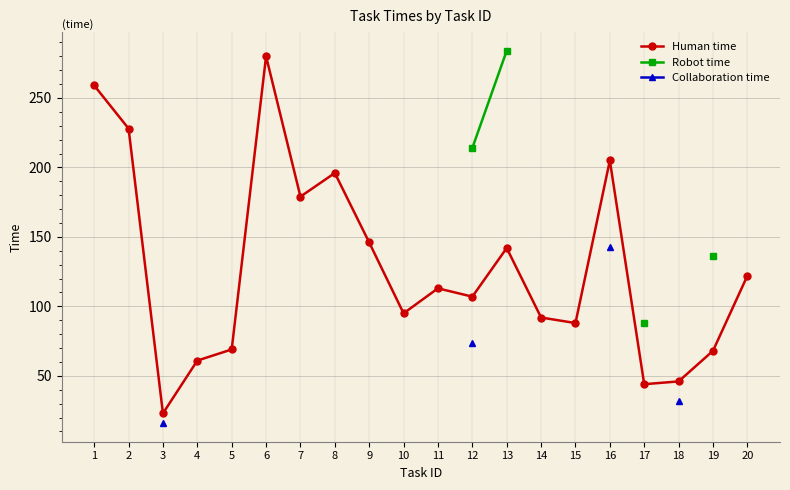

The Collaboration time series shows 16 at 3. True or false?

True